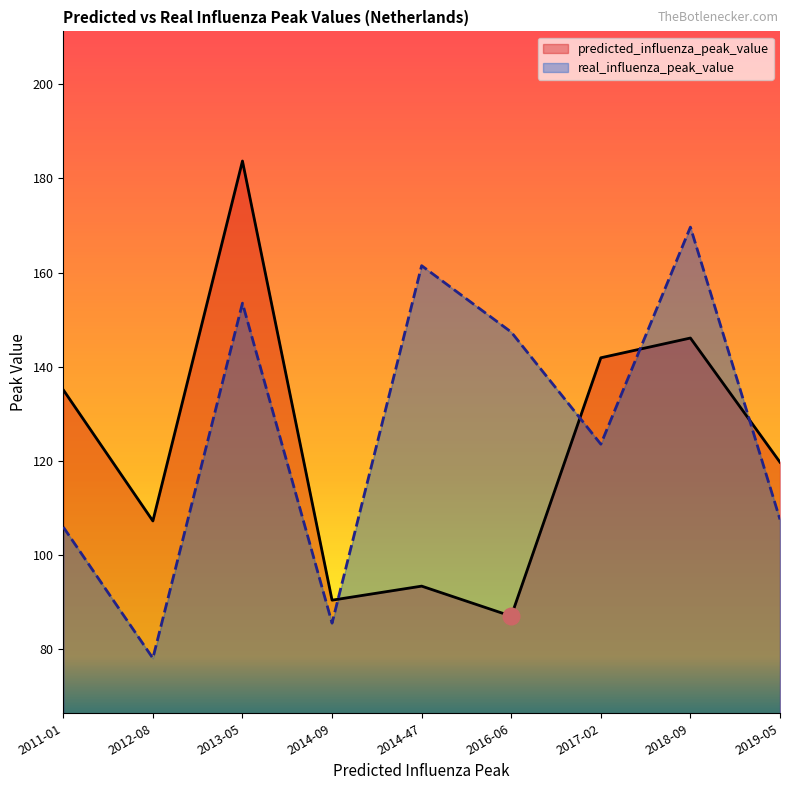

What is the approximate value of predicted_influenza_peak_value at 2013-05?

183.7